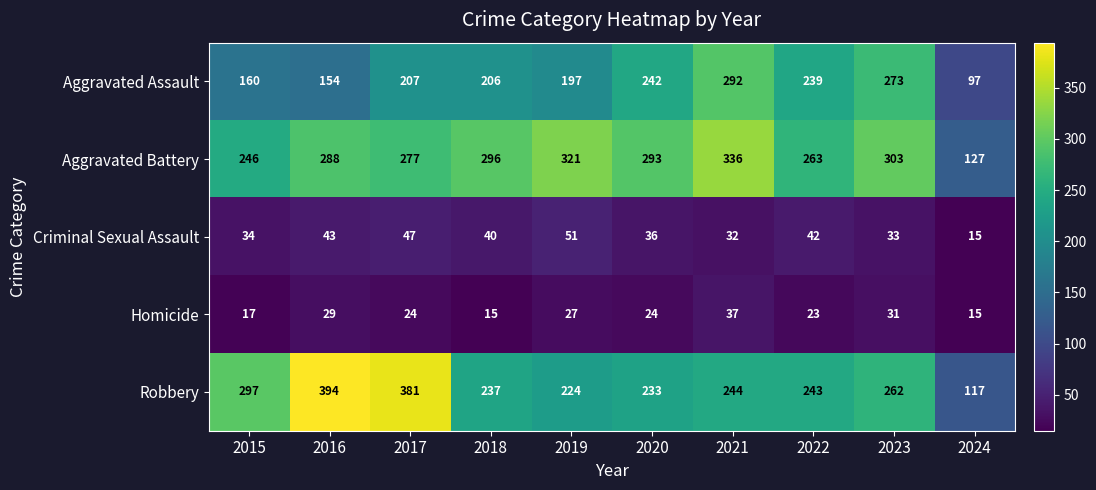

At 2022, list the series in order from largest to smallest.

Aggravated Battery, Robbery, Aggravated Assault, Criminal Sexual Assault, Homicide